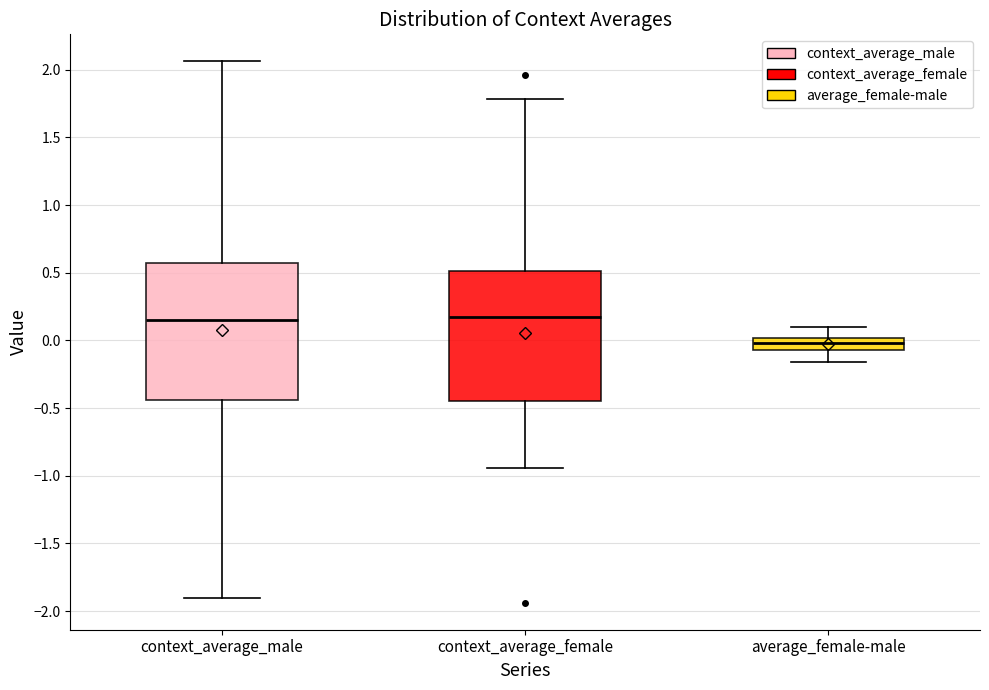

Reading left to right, read every box against the y-axis: the position of its median line, the range the box covers, and the ends of its whiskers. The values are not printed on the chart, so give them approximately, as read against the axis.

context_average_male: median 0.15, box -0.45 to 0.55, whiskers -1.90 to 2.05
context_average_female: median 0.20, box -0.45 to 0.50, whiskers -0.95 to 1.80
average_female-male: median 0.00 (inside the box), box -0.05 to 0.00, whiskers -0.15 to 0.10